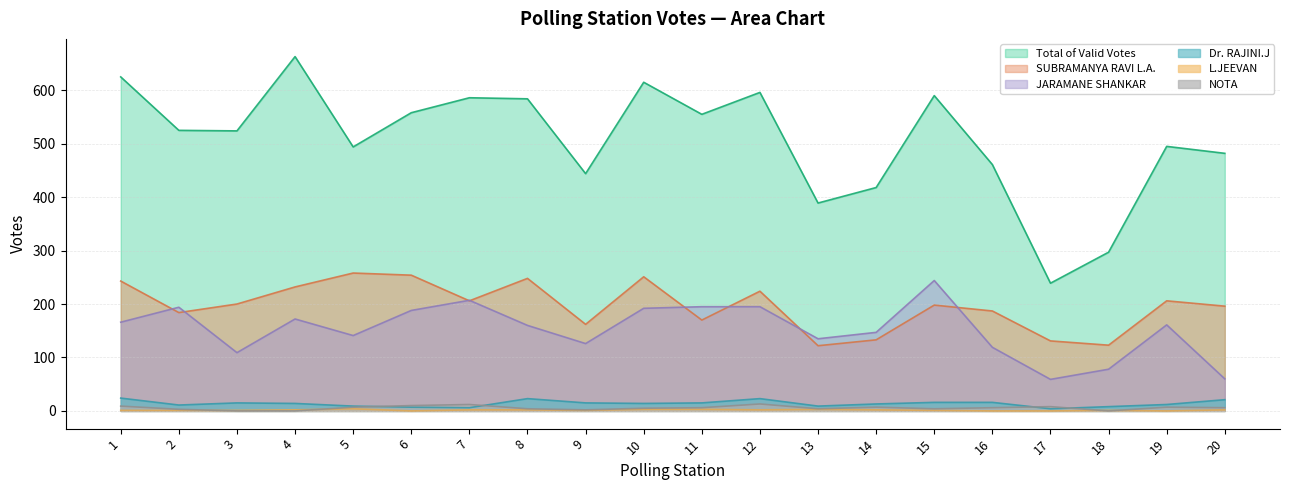

Is it true that NOTA equals 3 at 2?

True